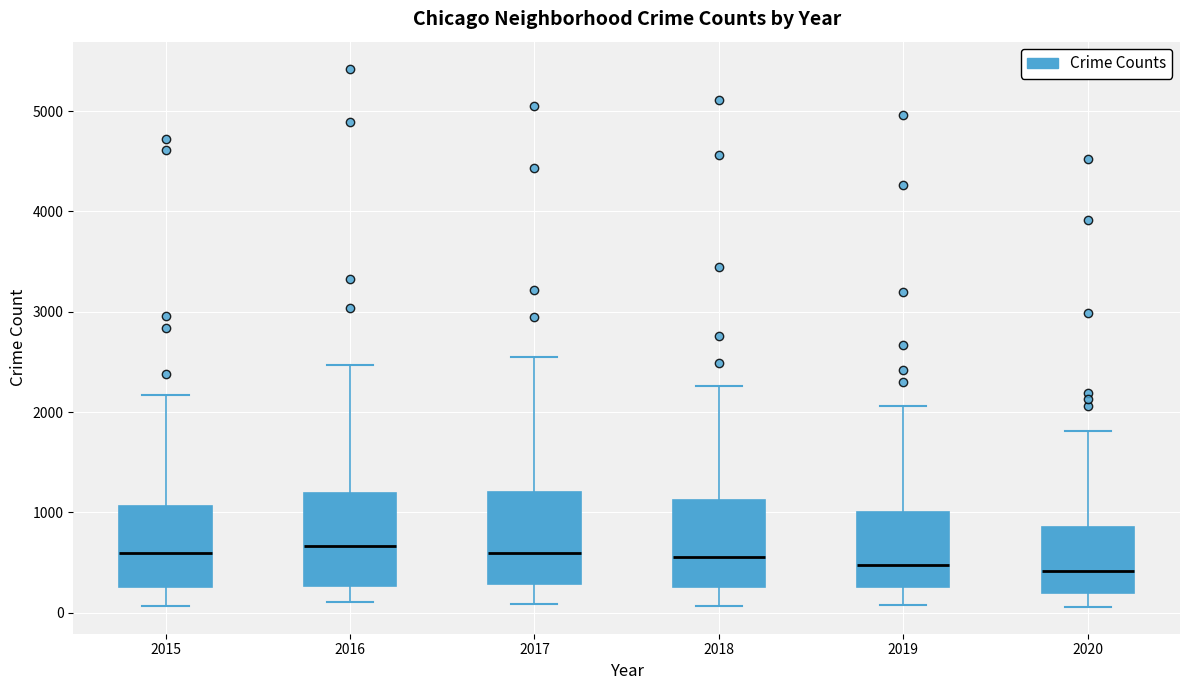

Reading left to right, read every box against the y-axis: the position of its median line, the range the box covers, and the ends of its whiskers. The values are not printed on the chart, so give them approximately, as read against the axis.

2015: median 600, box 300 to 1100, whiskers 100 to 2200
2016: median 700, box 300 to 1200, whiskers 100 to 2500
2017: median 600, box 300 to 1200, whiskers 100 to 2500
2018: median 600, box 300 to 1100, whiskers 100 to 2300
2019: median 500, box 300 to 1000, whiskers 100 to 2100
2020: median 400, box 200 to 900, whiskers 100 to 1800